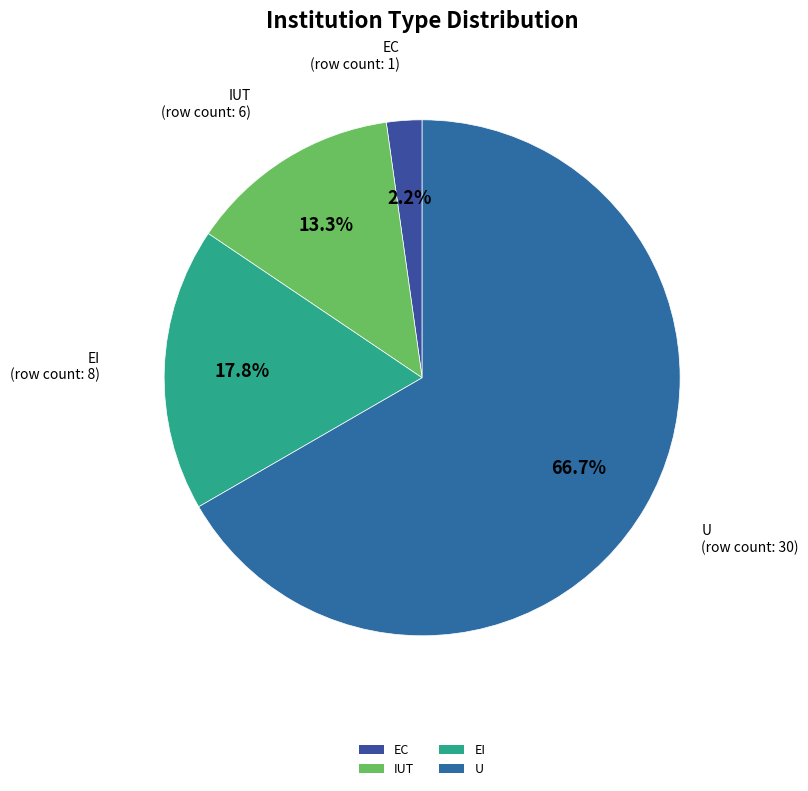

Is there a majority slice in this chart?

Yes